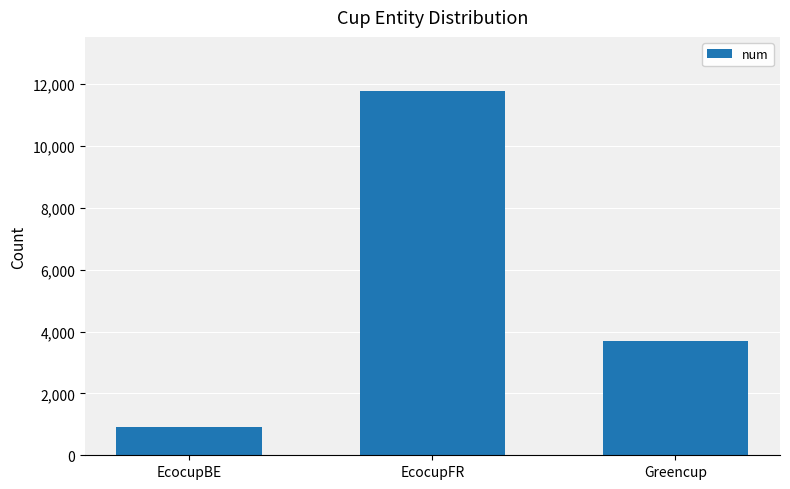

Reading left to right, what are all the values shown in this chart?

EcocupBE=918	EcocupFR=11766	Greencup=3690